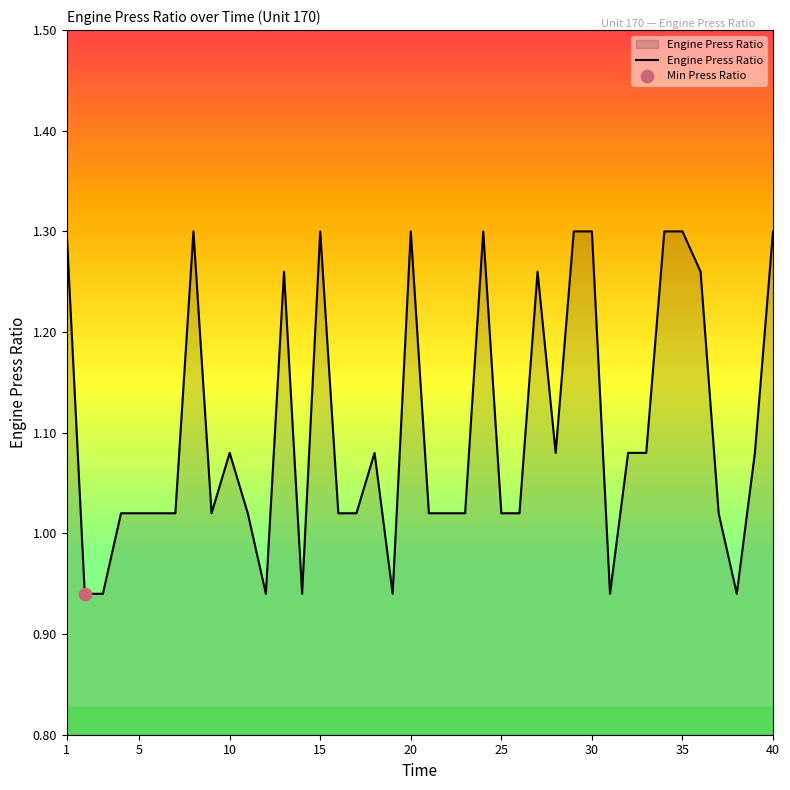

What is the difference between the maximum and minimum values?

0.4